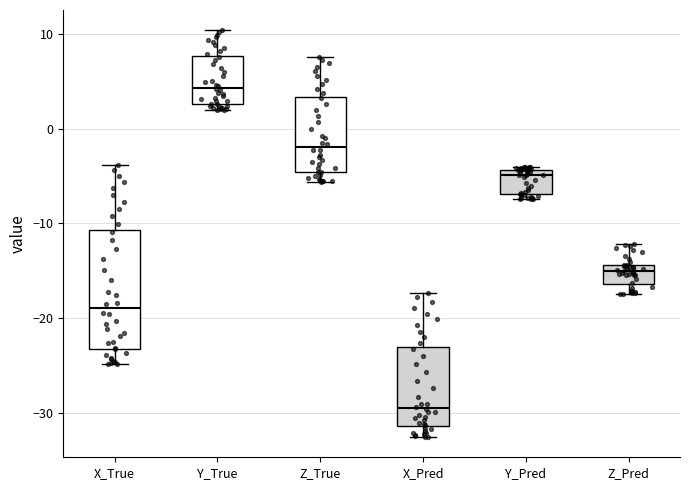

Which box is the tallest, from its lower edge to its upper edge?

X_True